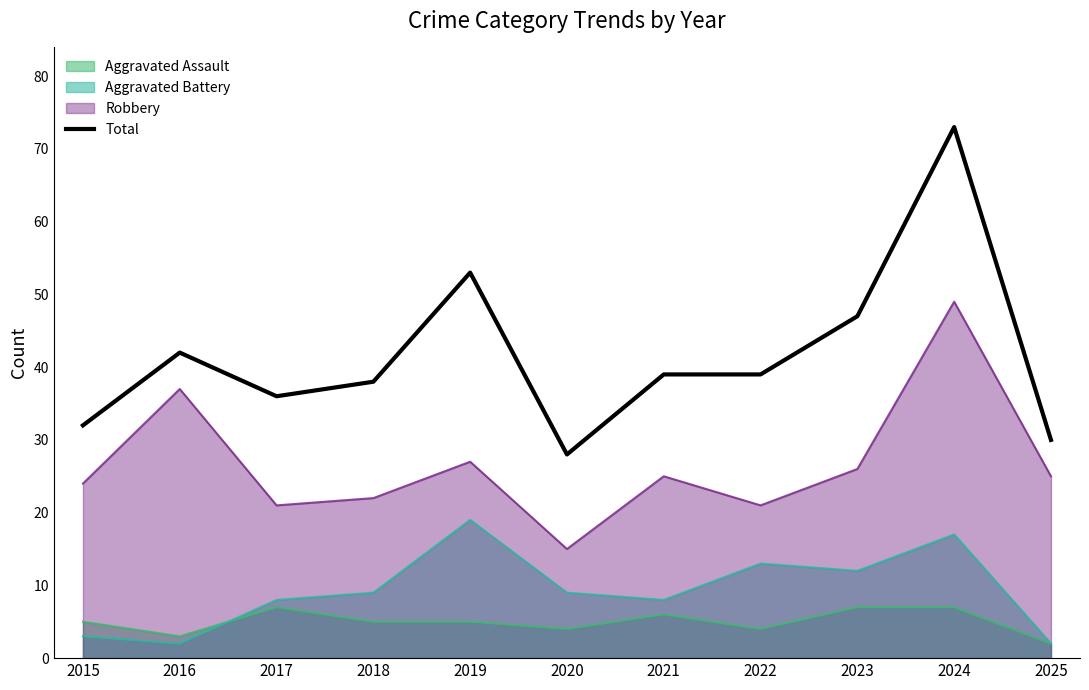

Is it true that the value at 2015 is 18?

False